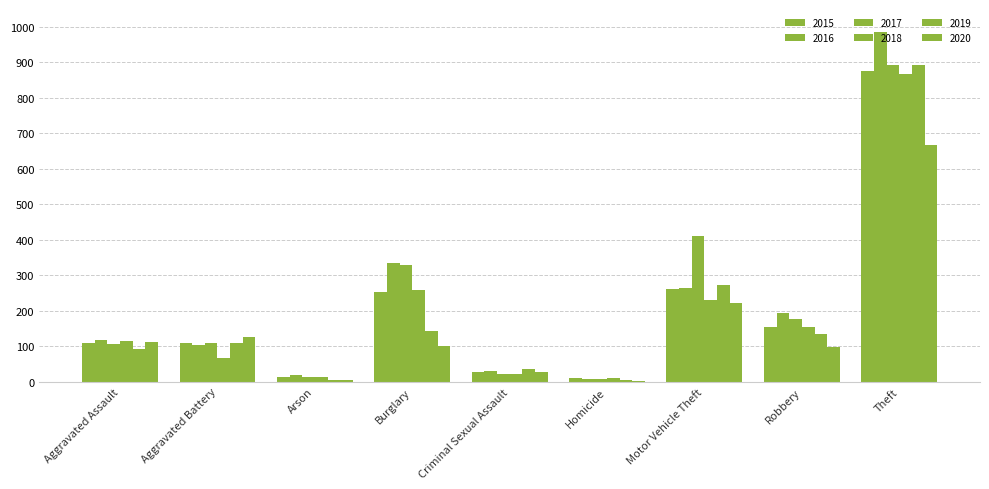

Are the bars horizontal?

No